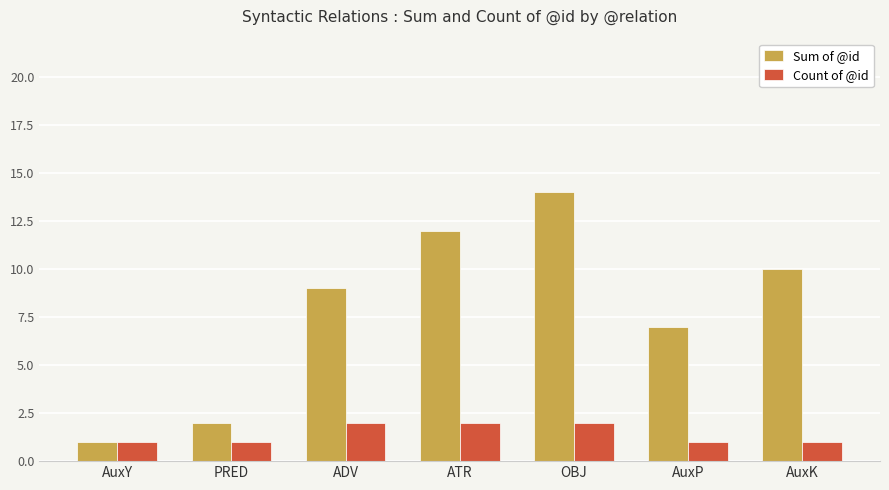

At which category is the sum across all series the highest?

OBJ